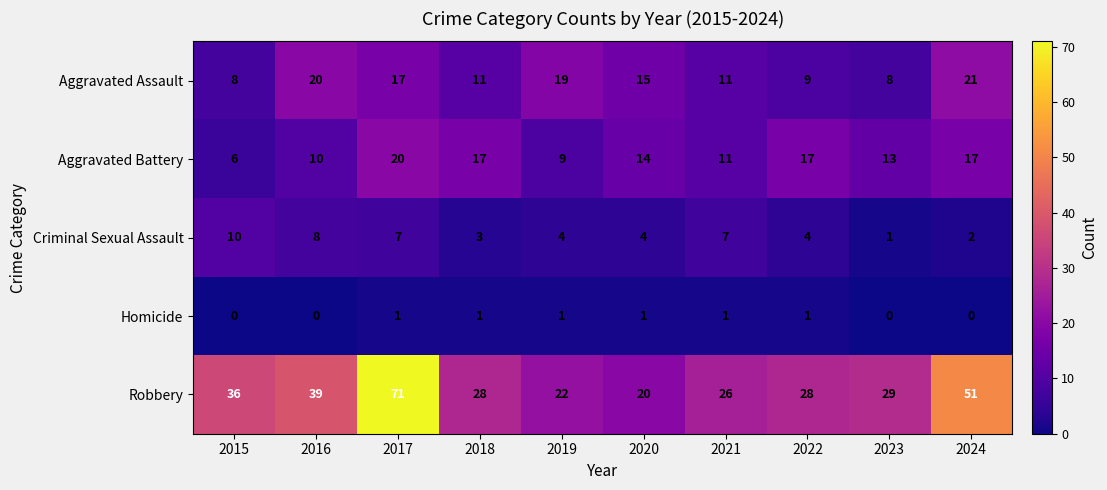

What is the highest value of the Robbery series?

71